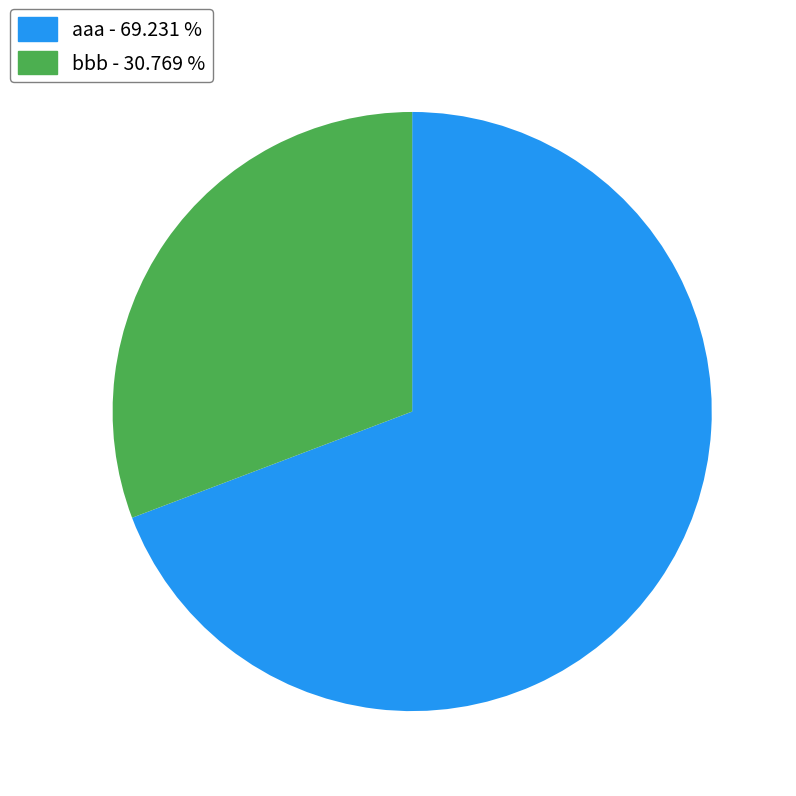

Rank the categories by value from lowest to highest.

bbb, aaa